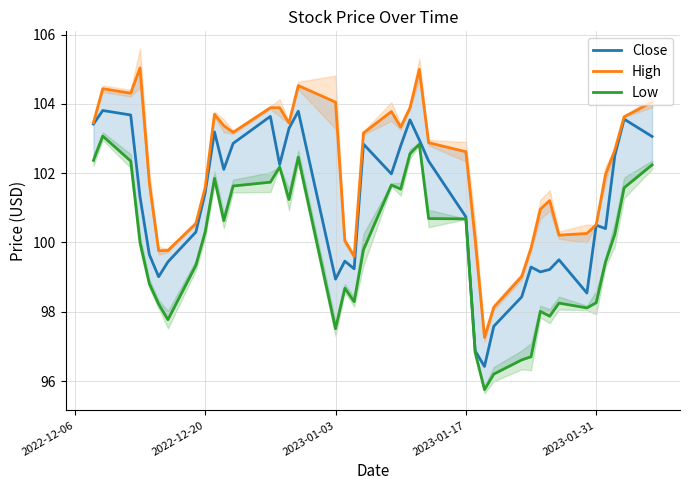

What is the minimum value for Close?

96.4